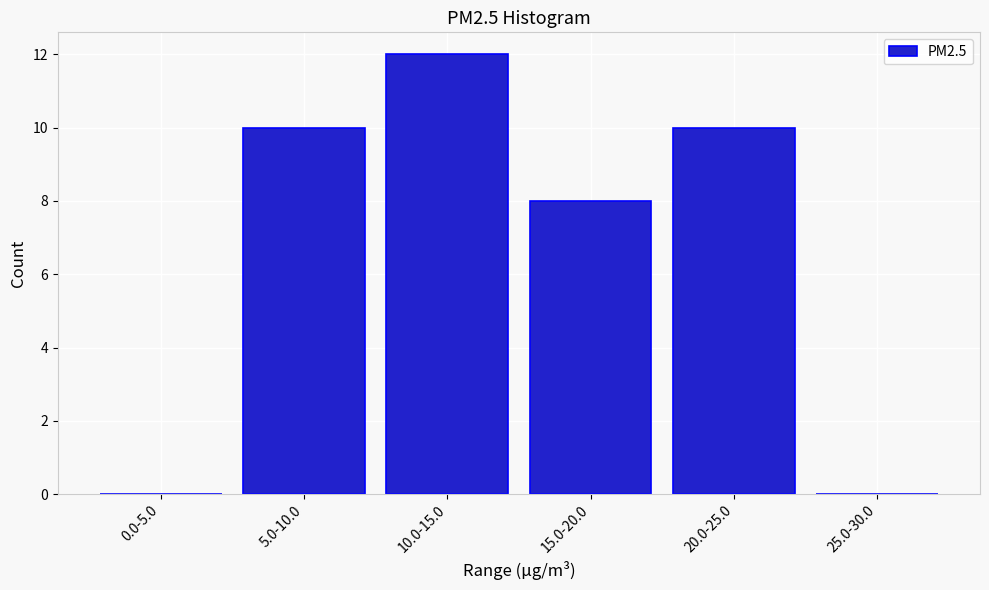

Reading right to left, extract all data points from this chart.

25.0-30.0=0	20.0-25.0=10	15.0-20.0=8	10.0-15.0=12	5.0-10.0=10	0.0-5.0=0